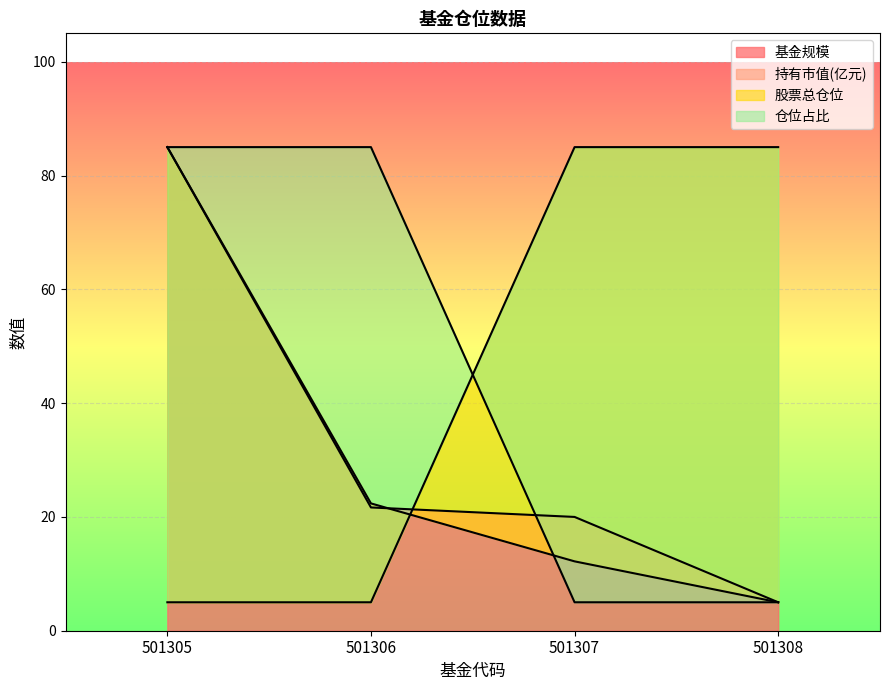

Which category has the lowest value across all series?

501308